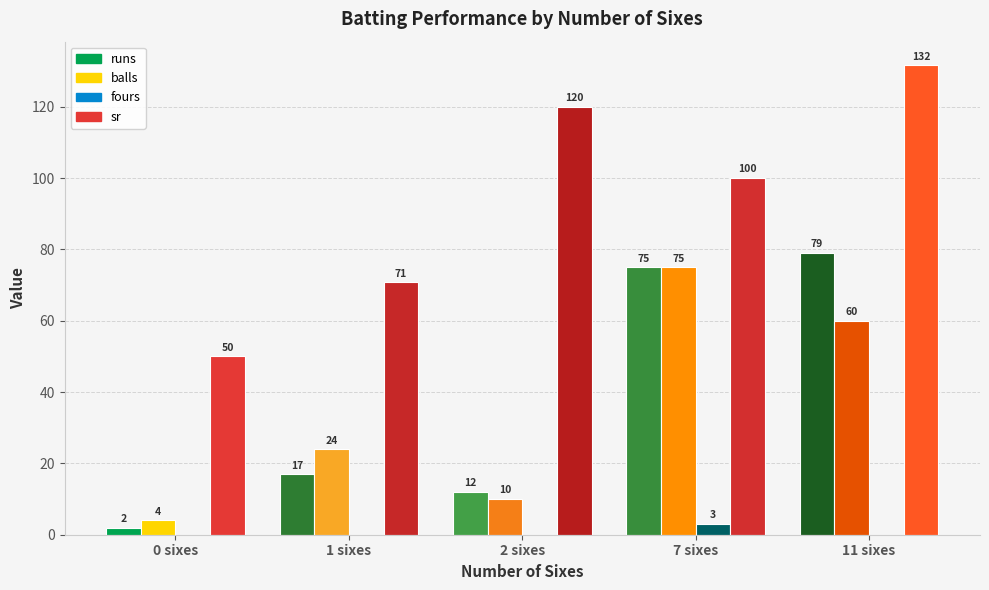

Where is balls nearest to the value 39?

1 sixes